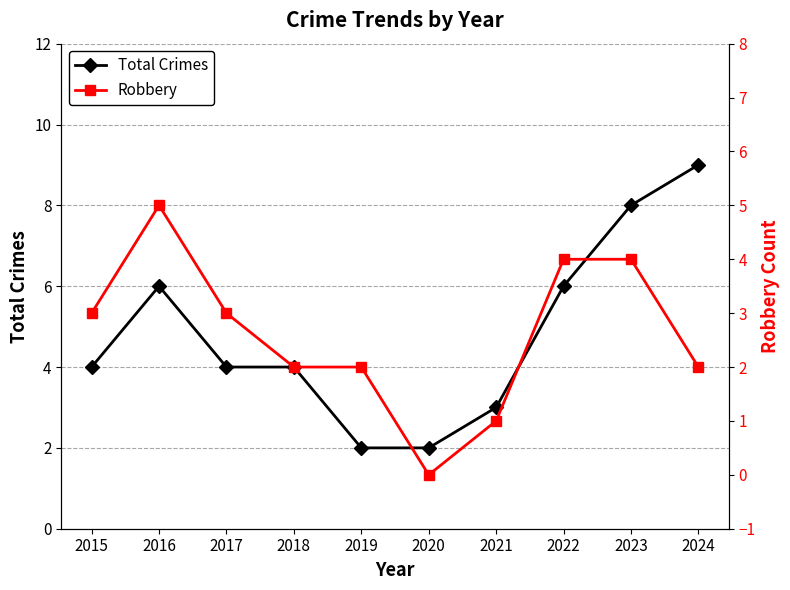

Which series changed the most between 2015 and 2016?

Total Crimes